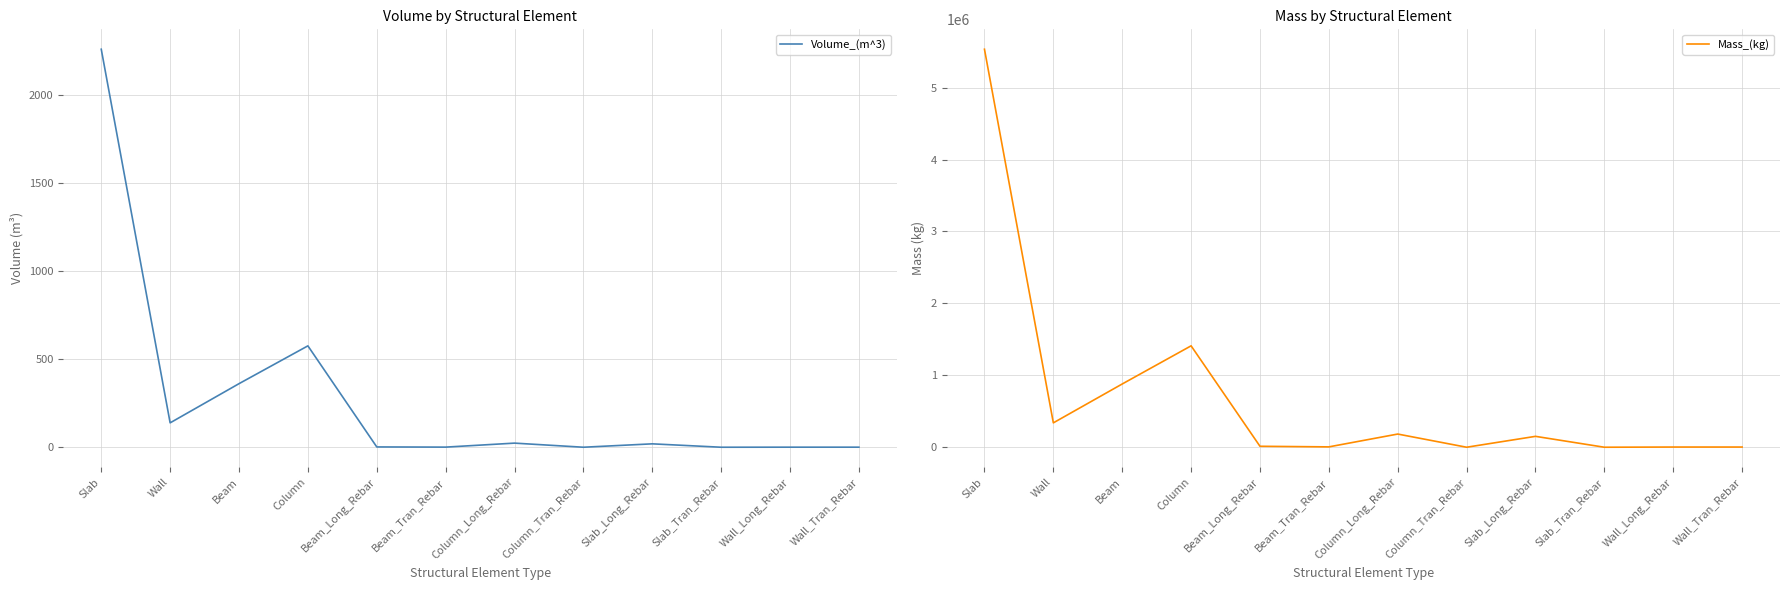

List the series in order of their overall mean, highest first.

Mass_(kg), Volume_(m^3)